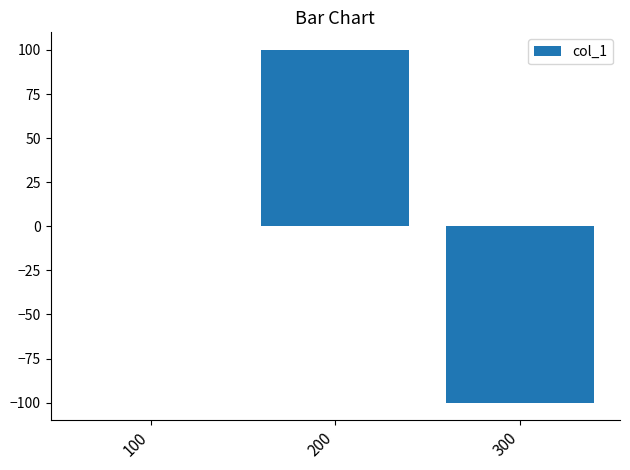

What is the change in value from 100 to 200?

+100